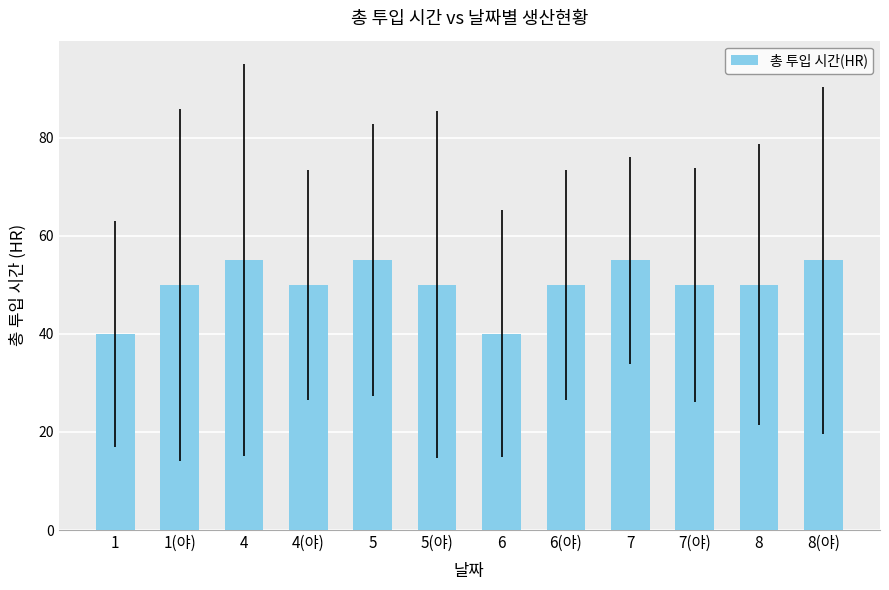

What is the label of the 6th bar from the right?

6